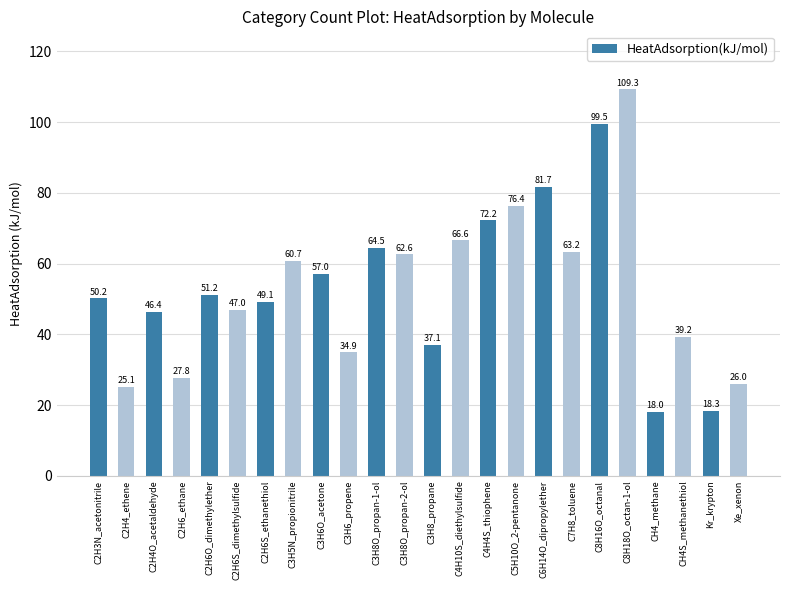

Is it true that the value at C2H6S_ethanethiol is 66.6?

False